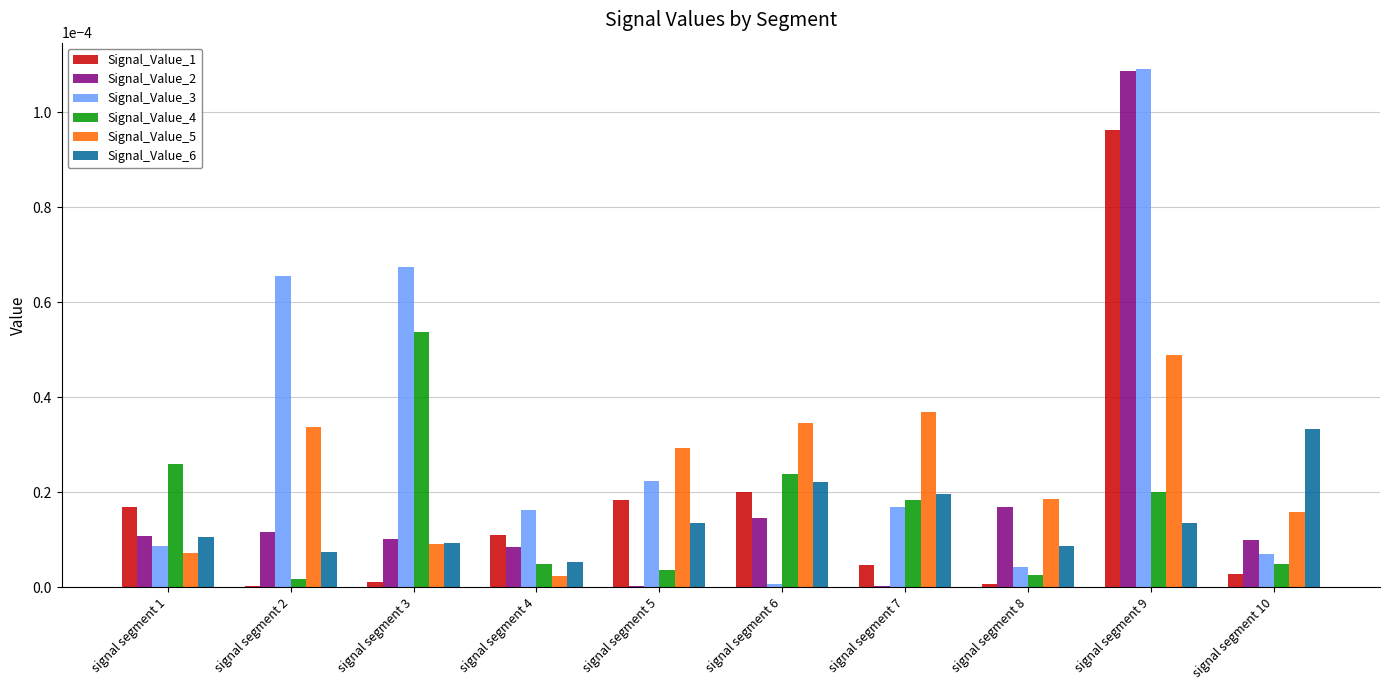

Between signal segment 1 and signal segment 9, which series saw the biggest shift?

Signal_Value_3